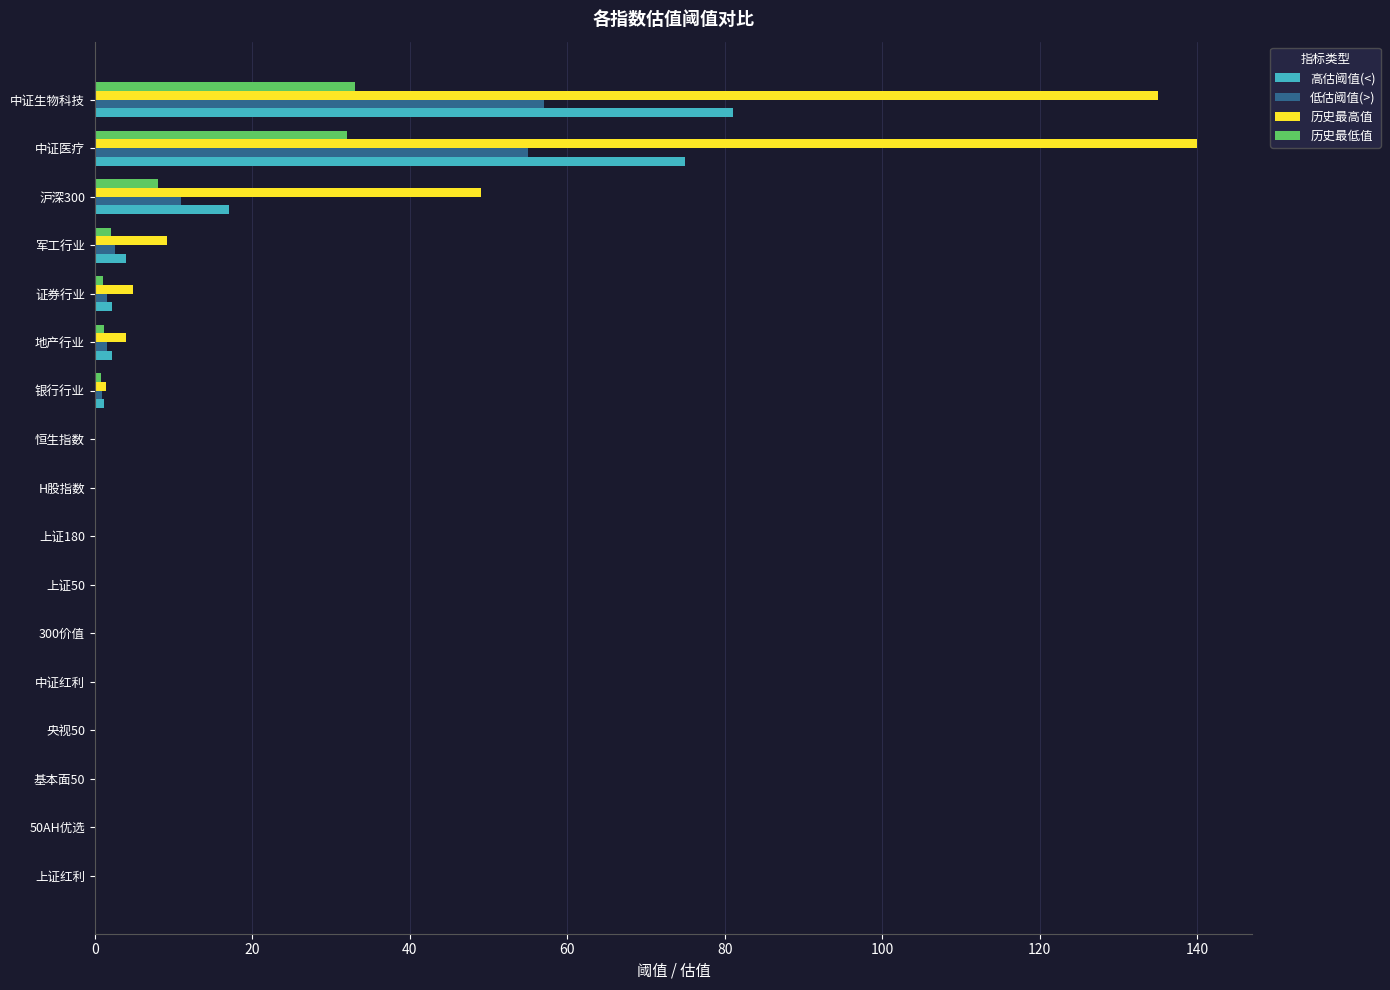

Is it true that 低估阈值(>) equals 0.1 at 50AH优选?

True